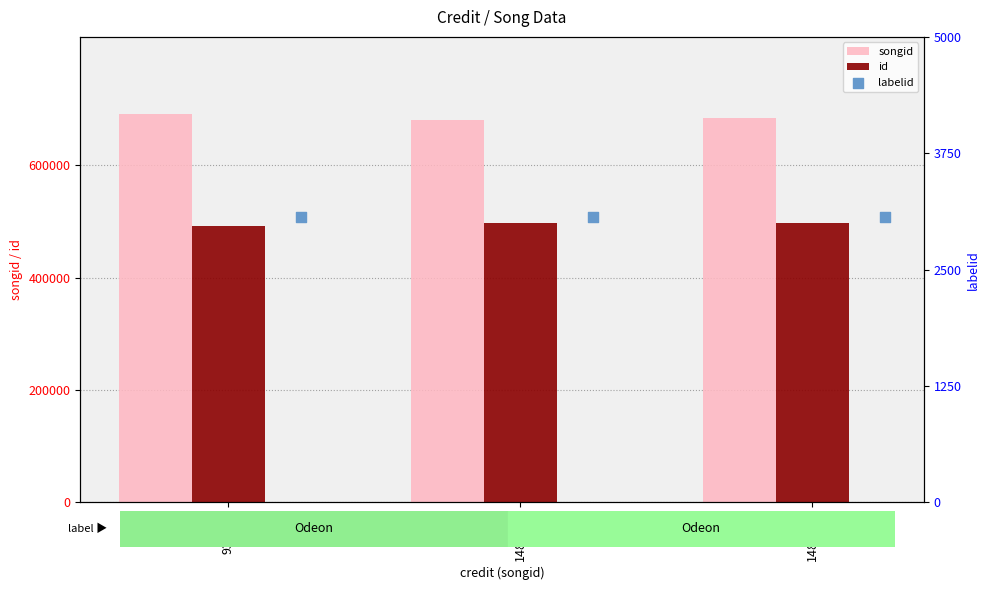

What are all the series names shown in the legend?

songid, id, labelid